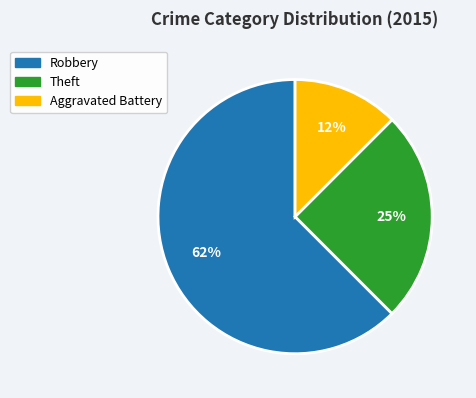

True or false: Theft accounts for 25% of the total.

True